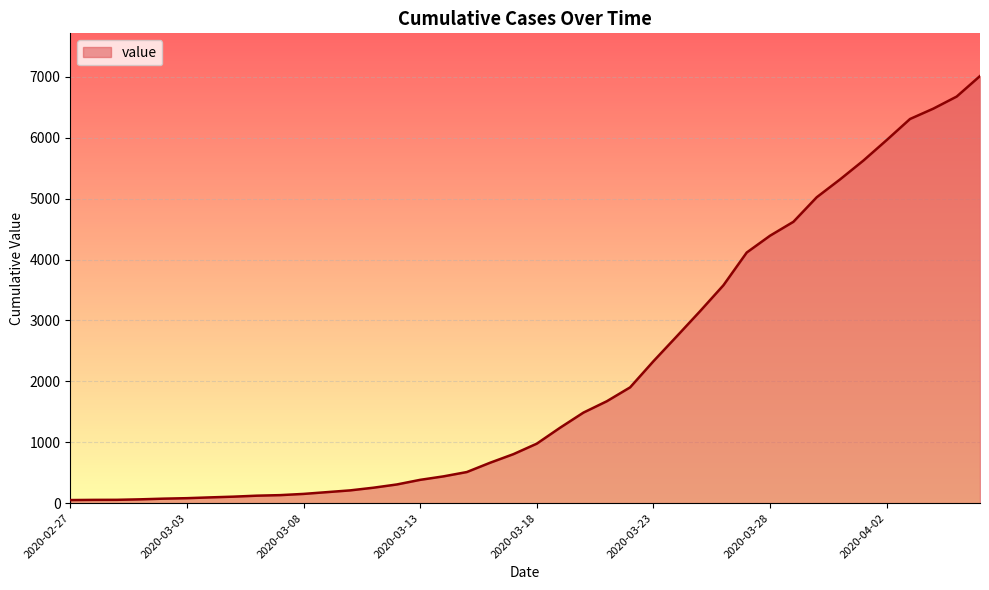

What is the difference between the second highest and second lowest values?

6621